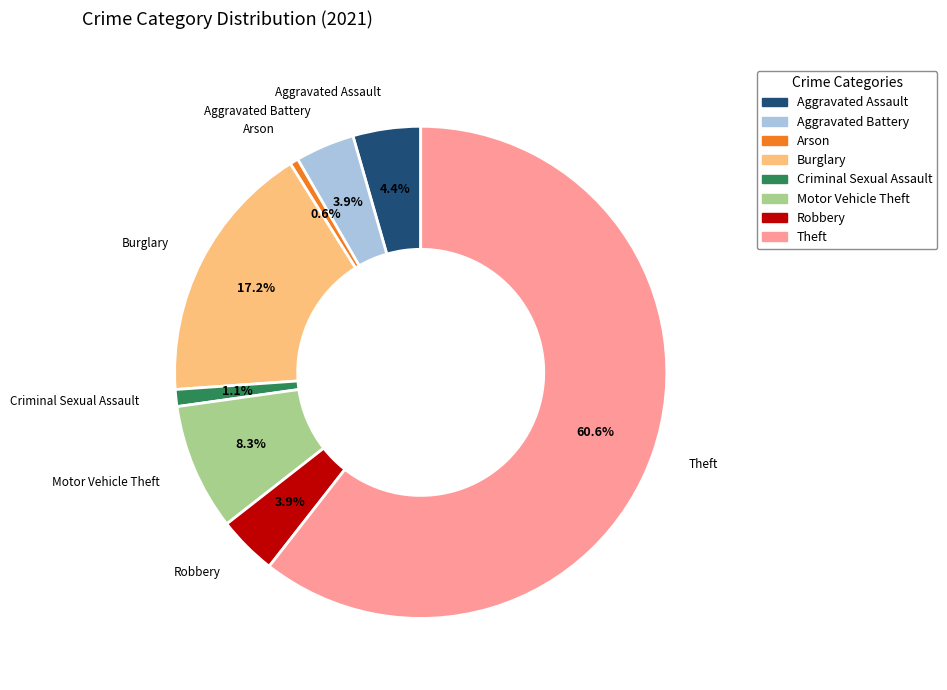

Is Robbery the majority of the pie?

No